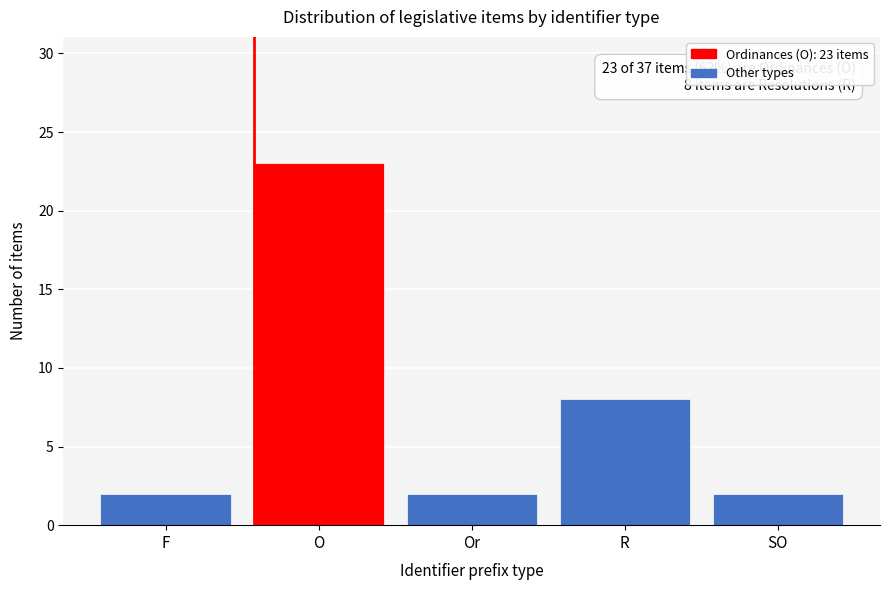

Reading left to right, transcribe all the data shown in this chart.

F=2	O=23	Or=2	R=8	SO=2